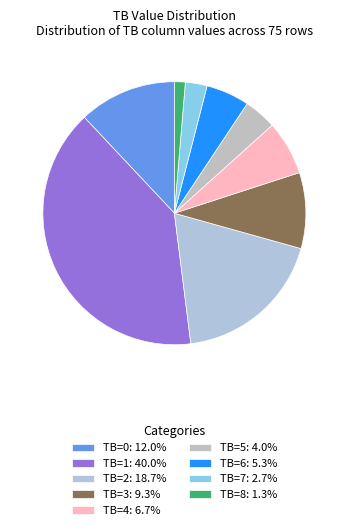

Which slice is the largest?

1